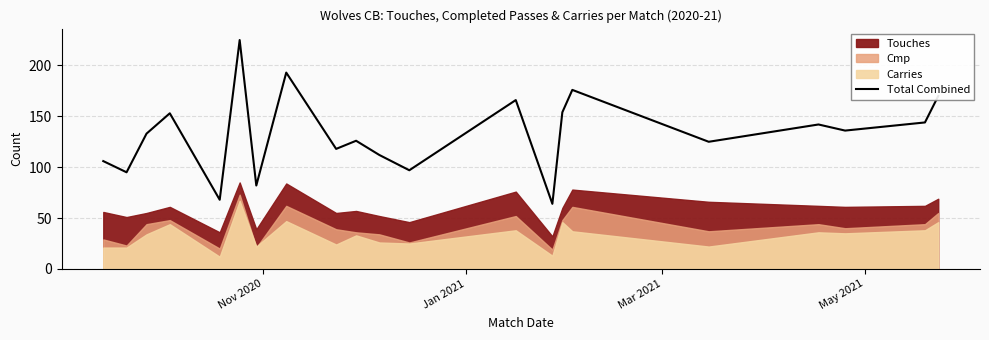

What position from the left is Jan 2021?

2